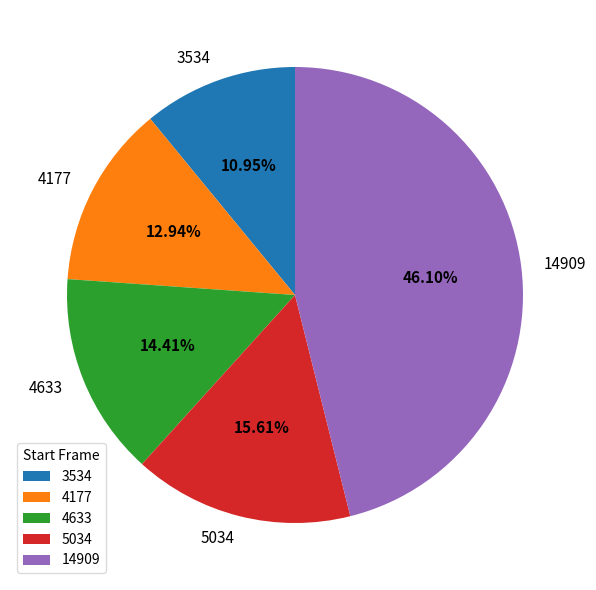

To the nearest percent, what is the combined percentage of 14909 and 4633?

61%